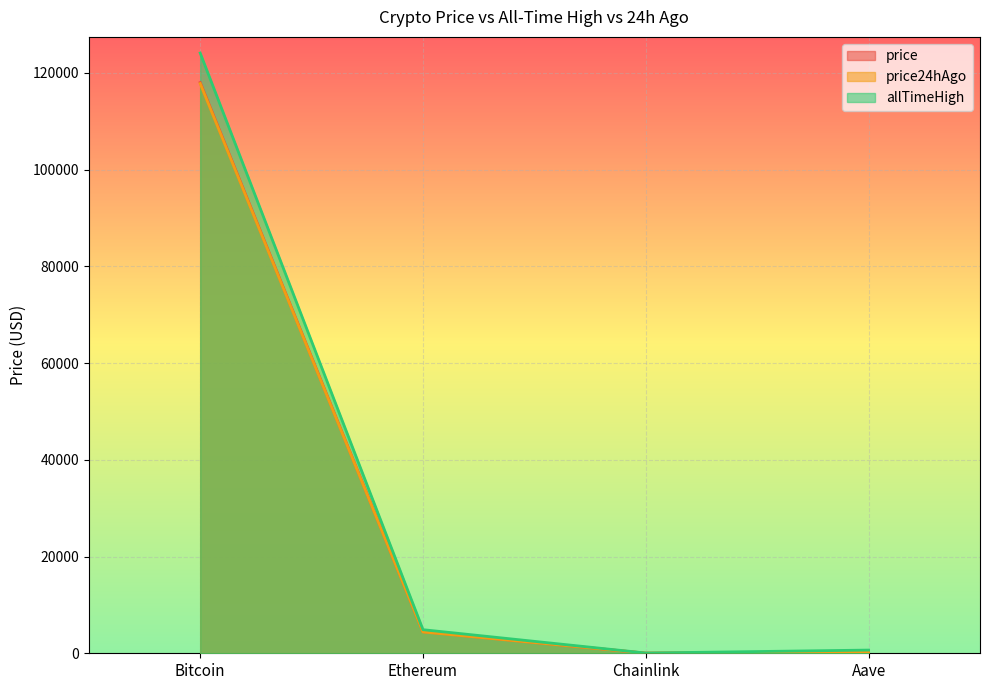

Which category has the lowest value across all series?

Chainlink